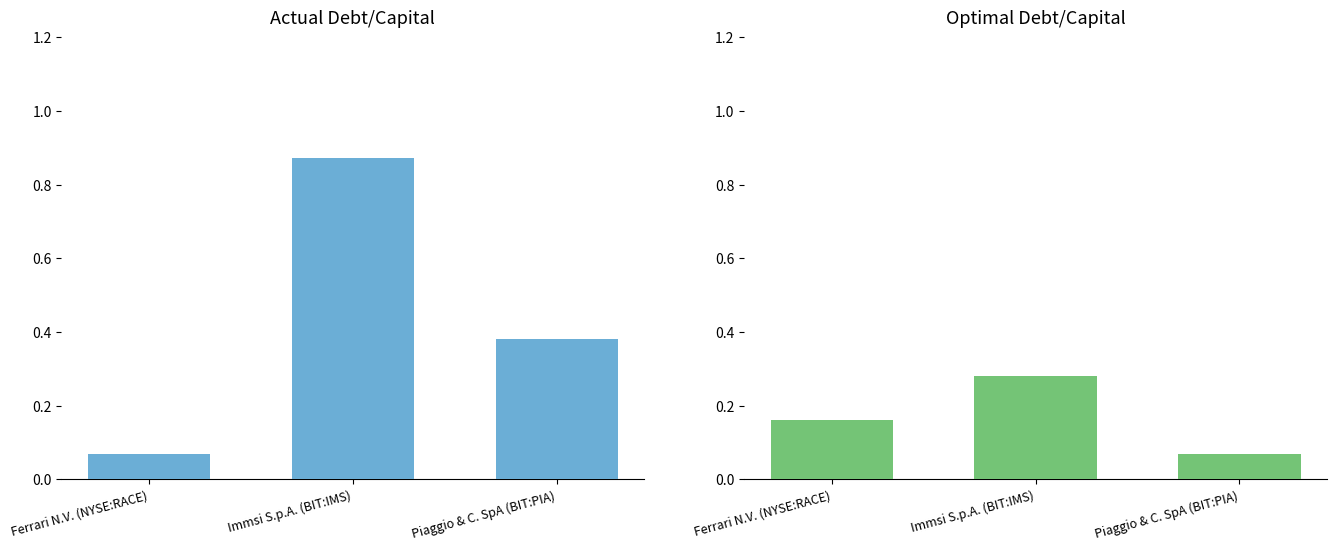

Which series has the widest spread of values?

actual_debt_capital